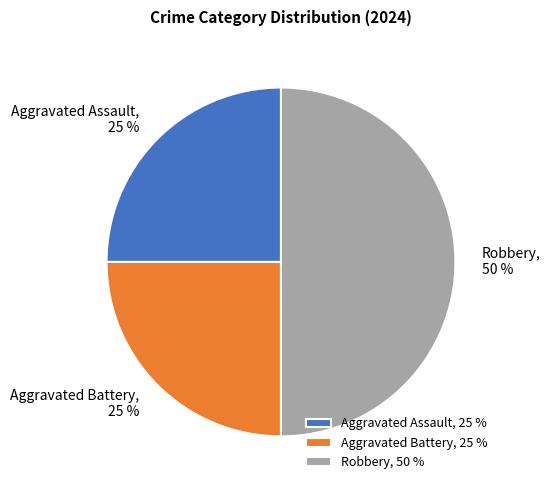

Do Robbery and Aggravated Battery together represent more than half of the pie?

Yes